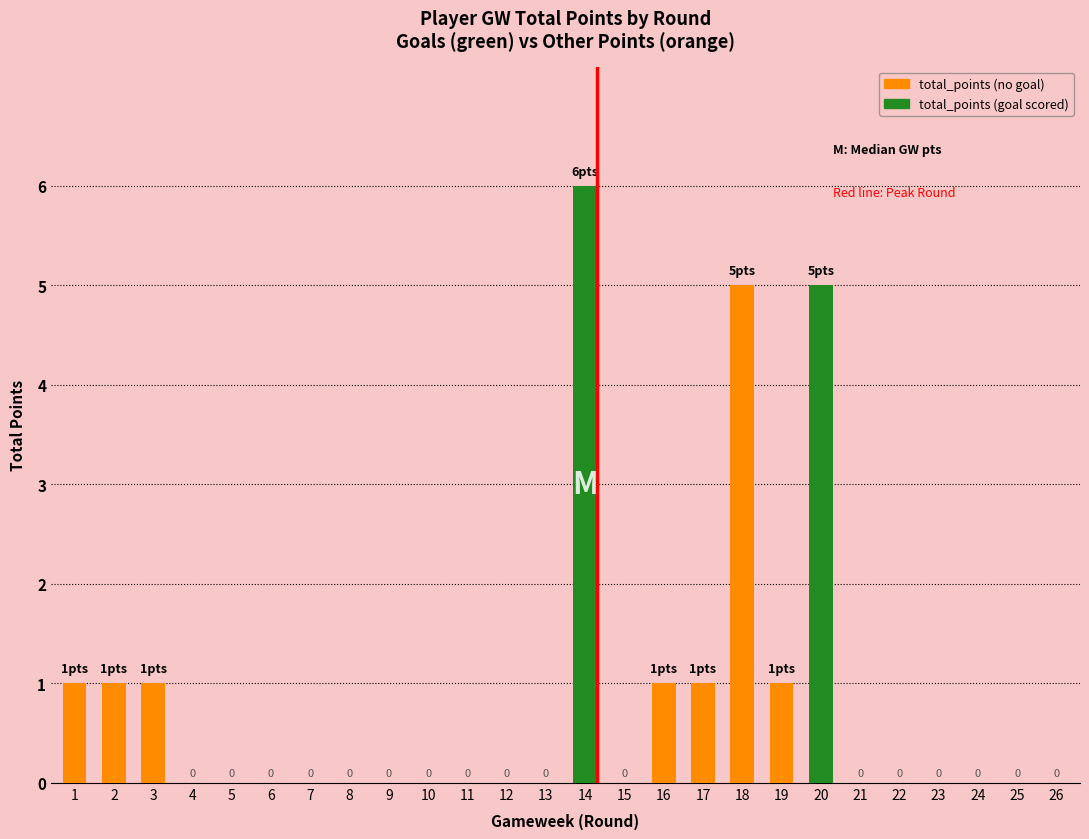

What value does the data have at 18?

5